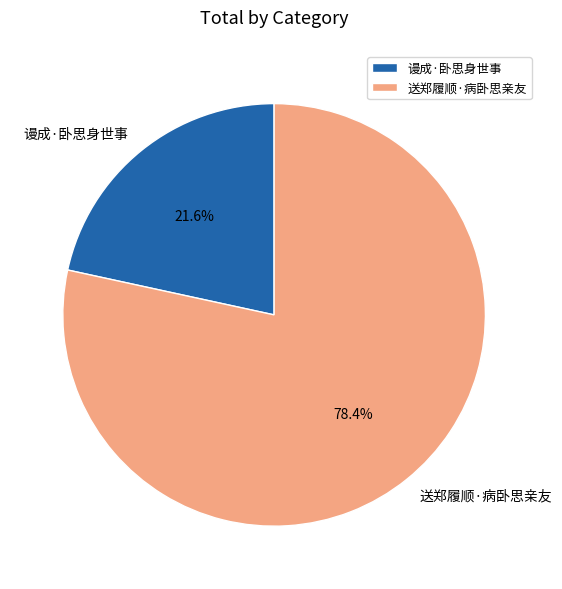

To the nearest percent, what is the combined percentage of 送郑履顺·病卧思亲友 and 谩成·卧思身世事?

100%